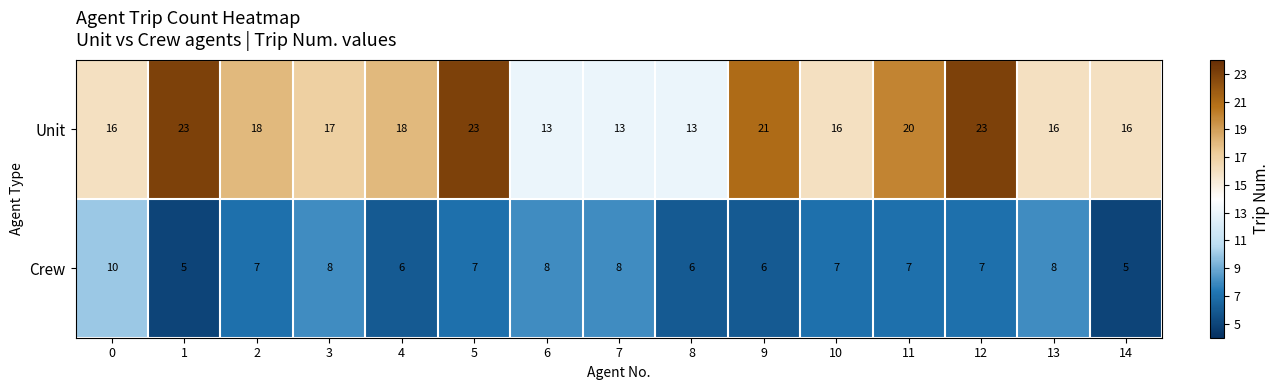

Between 10 and 14, which series saw the biggest shift?

Crew